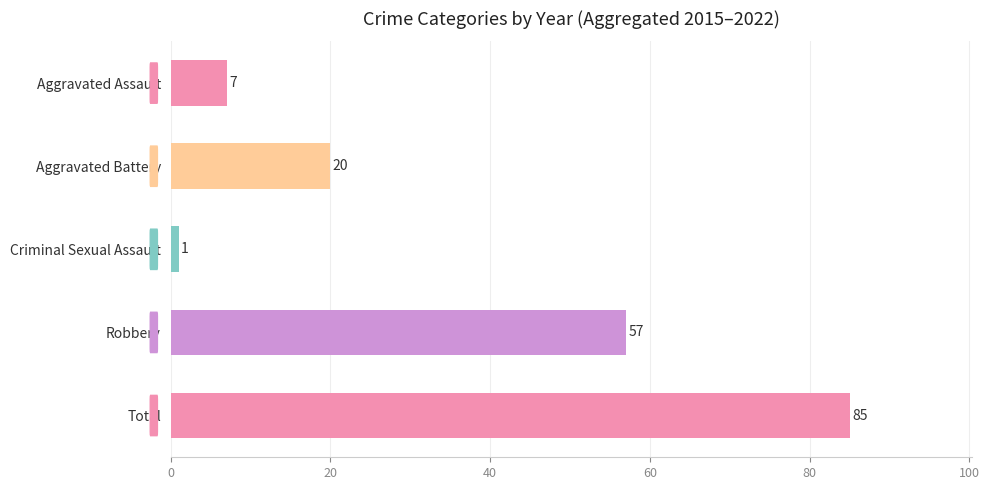

At which label is the value closest to 43?

Robbery